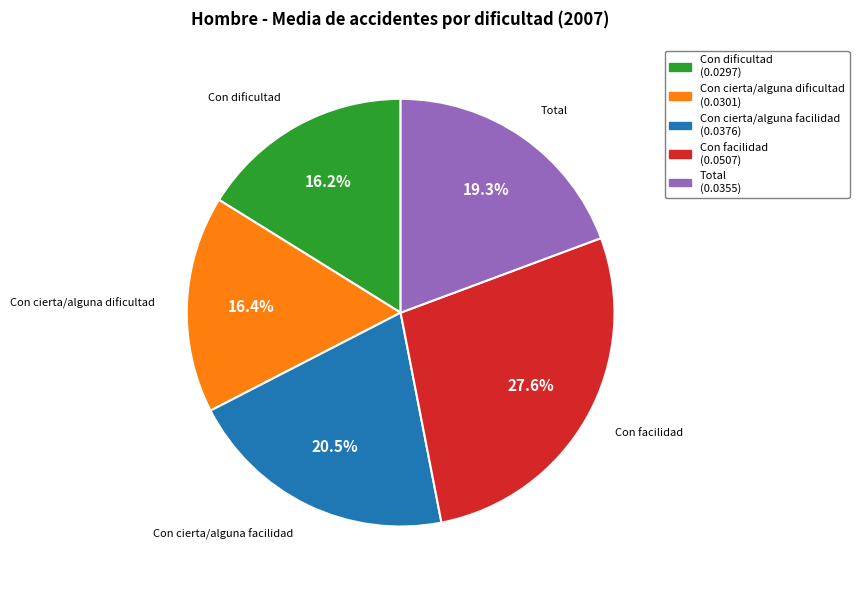

To the nearest percent, what is the average slice percentage?

20%